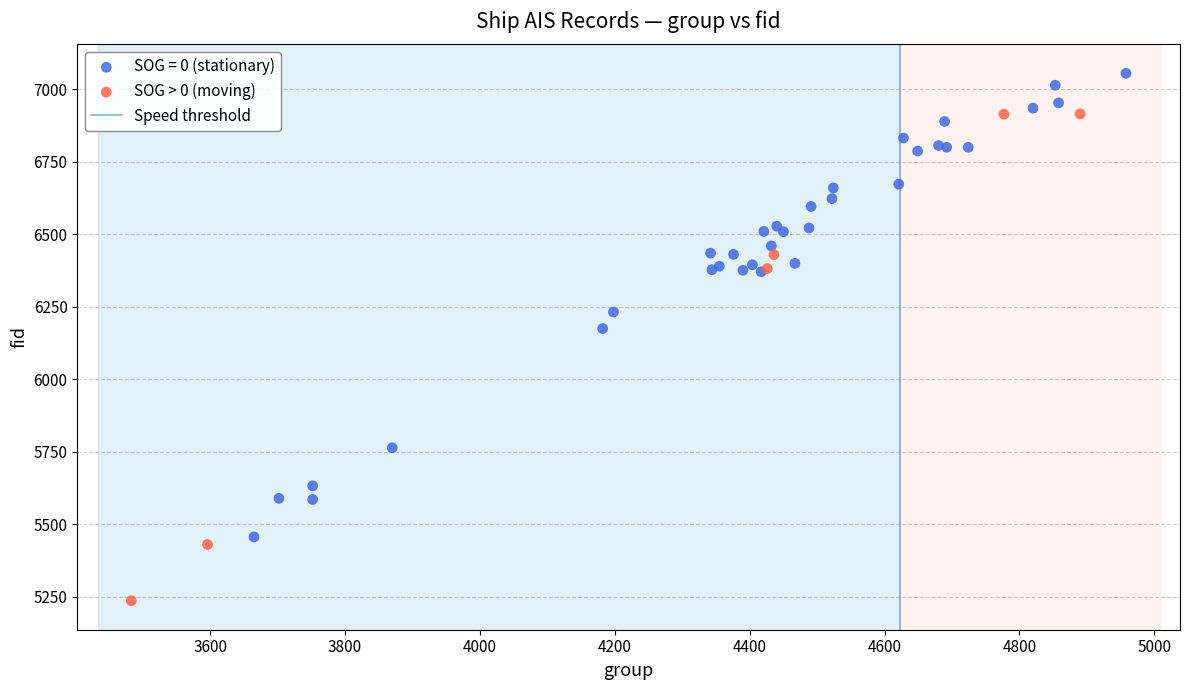

Which series contains the lowest Y value?

SOG > 0 (moving)